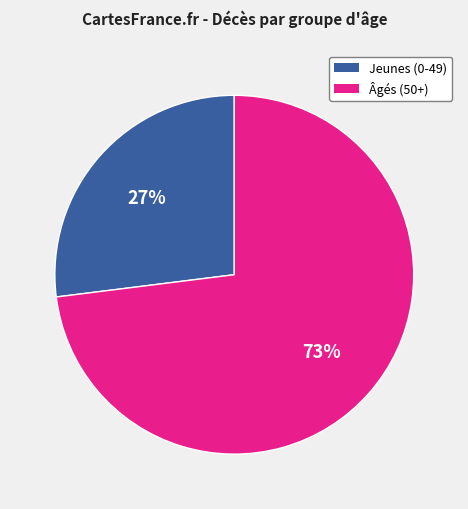

To the nearest percent, what is the average slice percentage?

50%